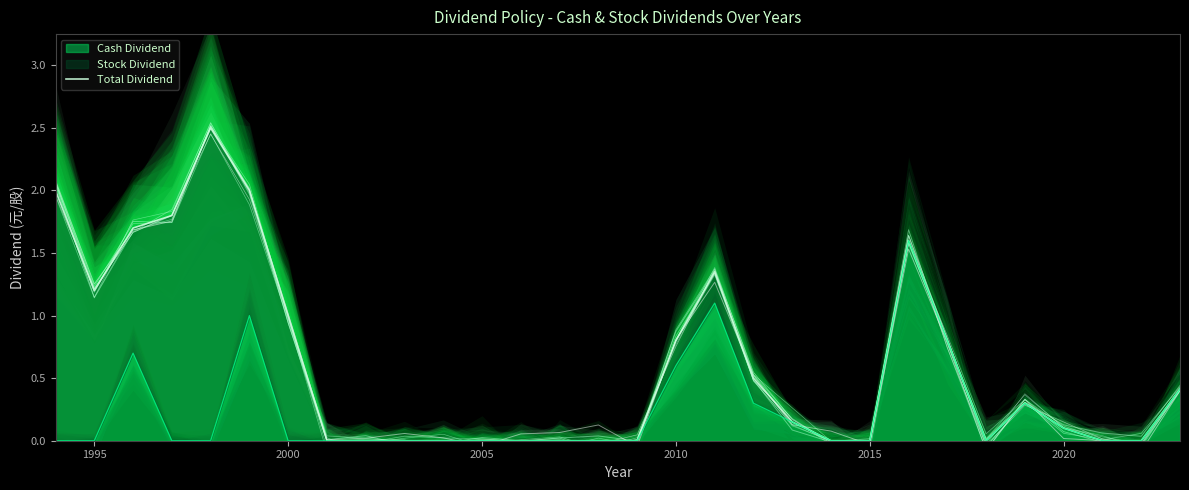

Does the chart have visible grid lines?

No